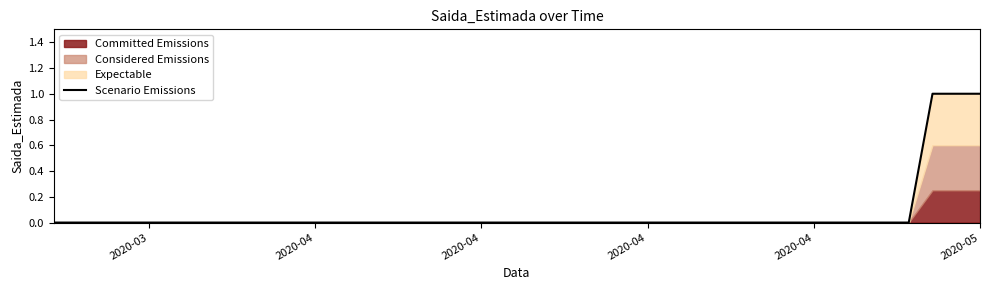

Reading right to left, extract all data points from this chart.

1	1	1	0	0	0	0	0	0	0	0	0	0	0	0	0	0	0	0	0	0	0	0	0	0	0	0	0	0	0	0	0	0	0	0	0	0	0	0	0